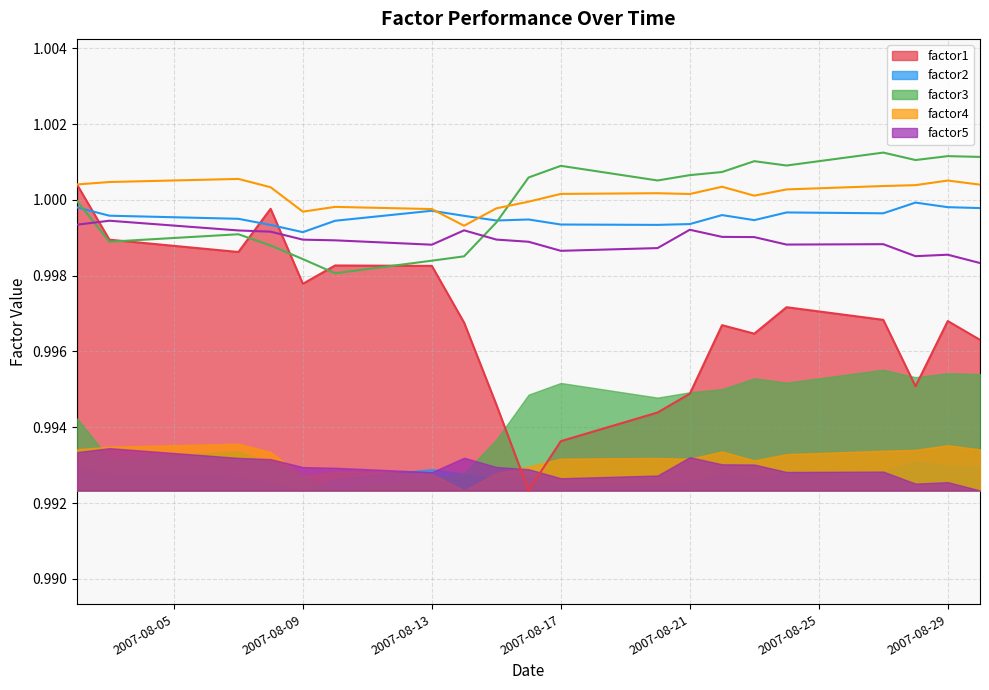

The factor1 series shows 1.5 at 2007-08-17. True or false?

False